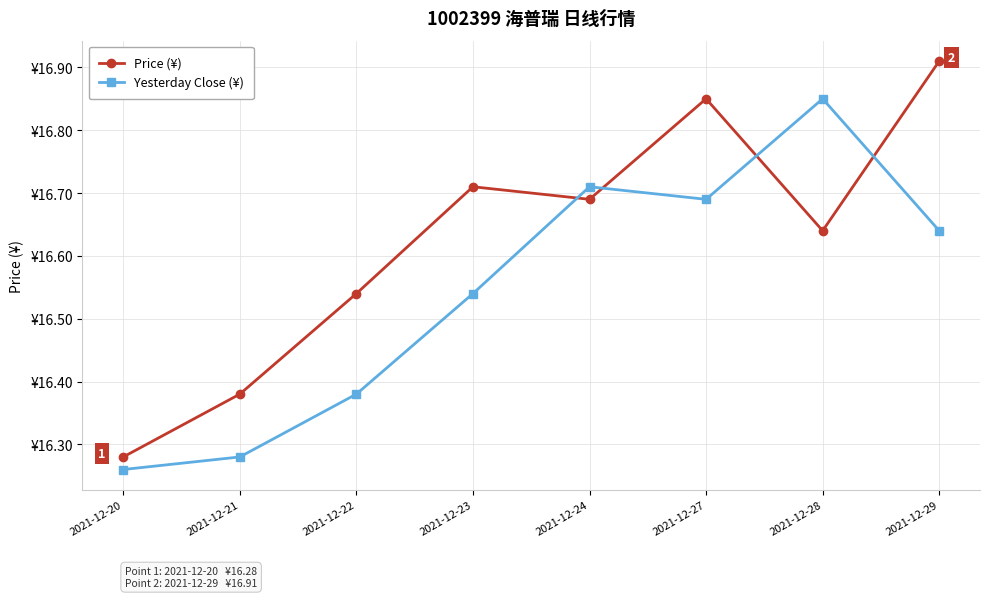

What is the sum of the Yesterday Close (¥) values at 2021-12-21 and 2021-12-23?

32.8